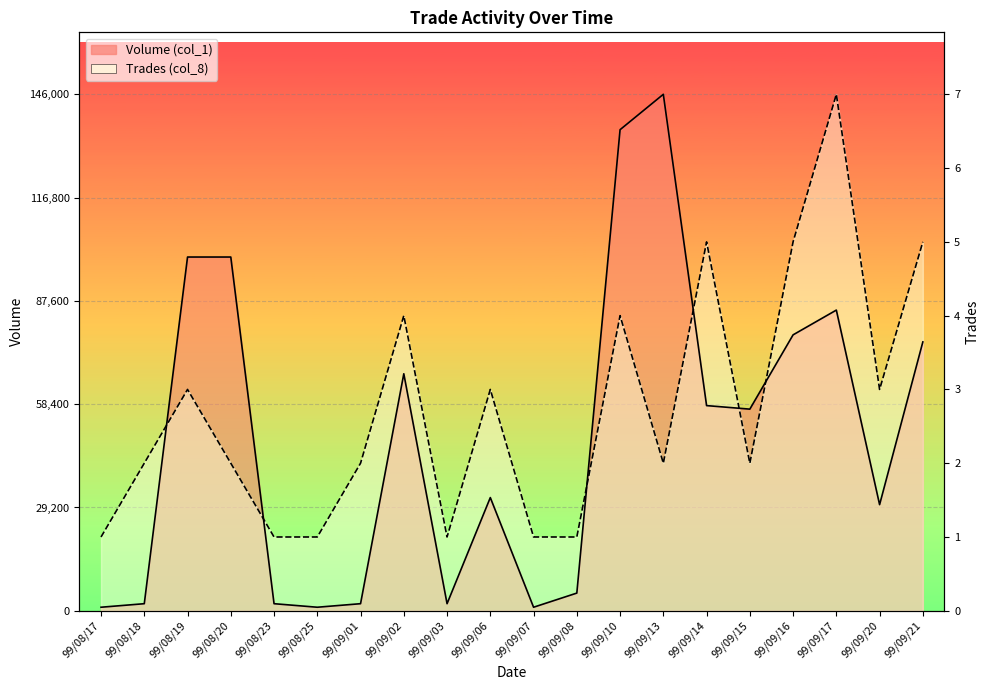

List the series in order of their peak value, lowest first.

Volume (col_1), Trades (col_8)